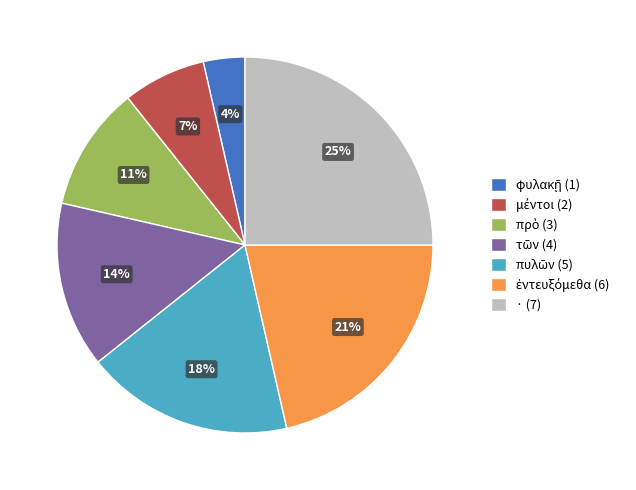

Does any single category account for the majority?

No